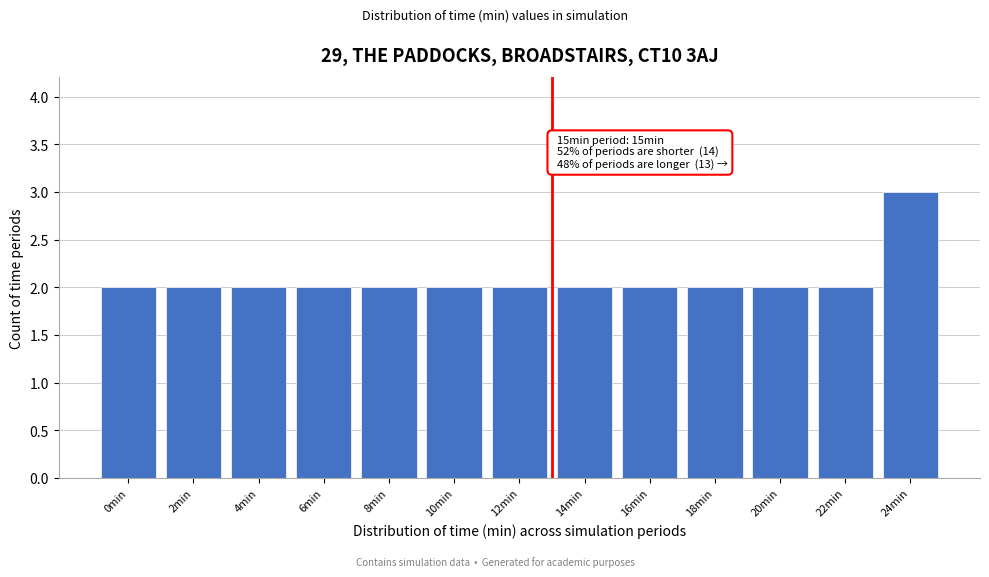

Reading left to right, what are all the values shown in this chart?

2	2	2	2	2	2	2	2	2	2	2	2	3